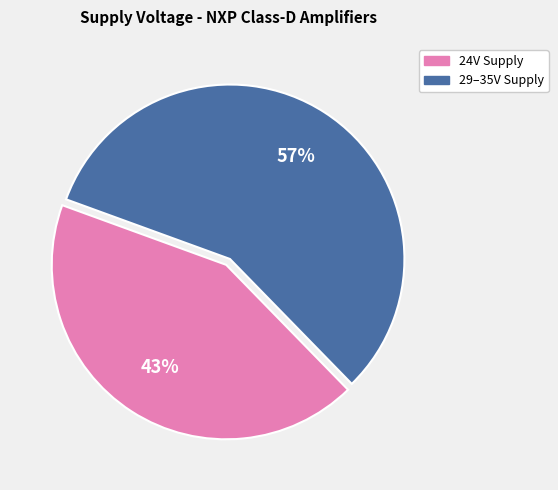

To the nearest percent, what is the difference between the largest and smallest slice percentages?

14%